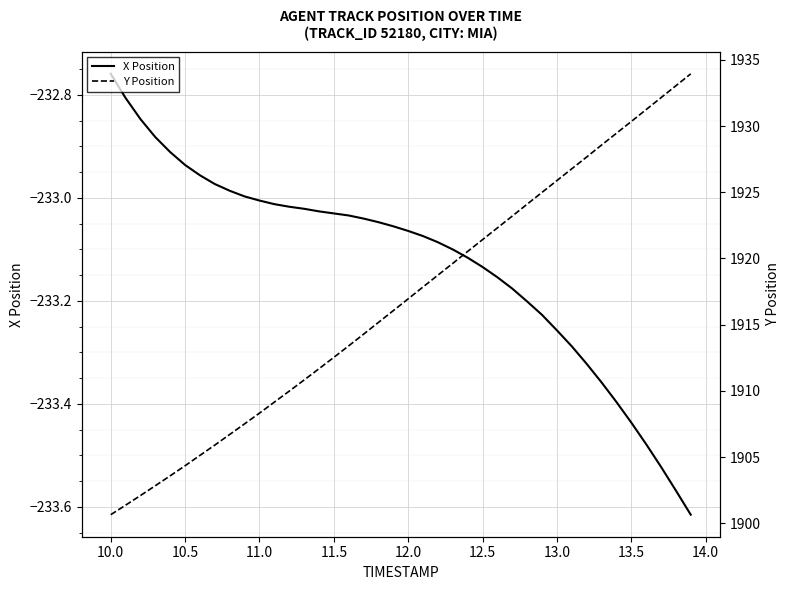

The value of Y Position at 29 is 2679.0. True or false?

False